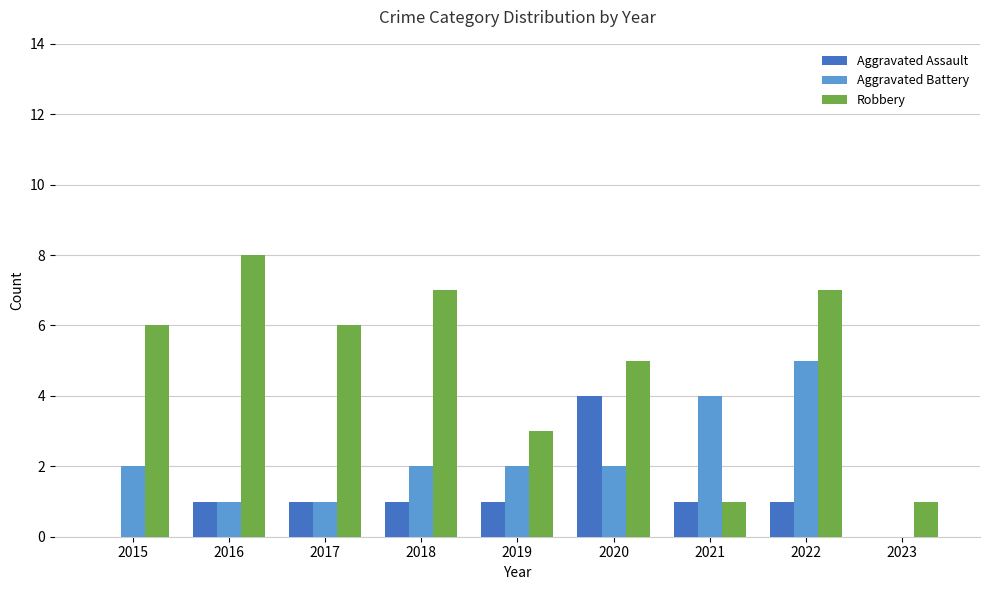

Are the bars grouped side by side (vs. stacked)?

Yes